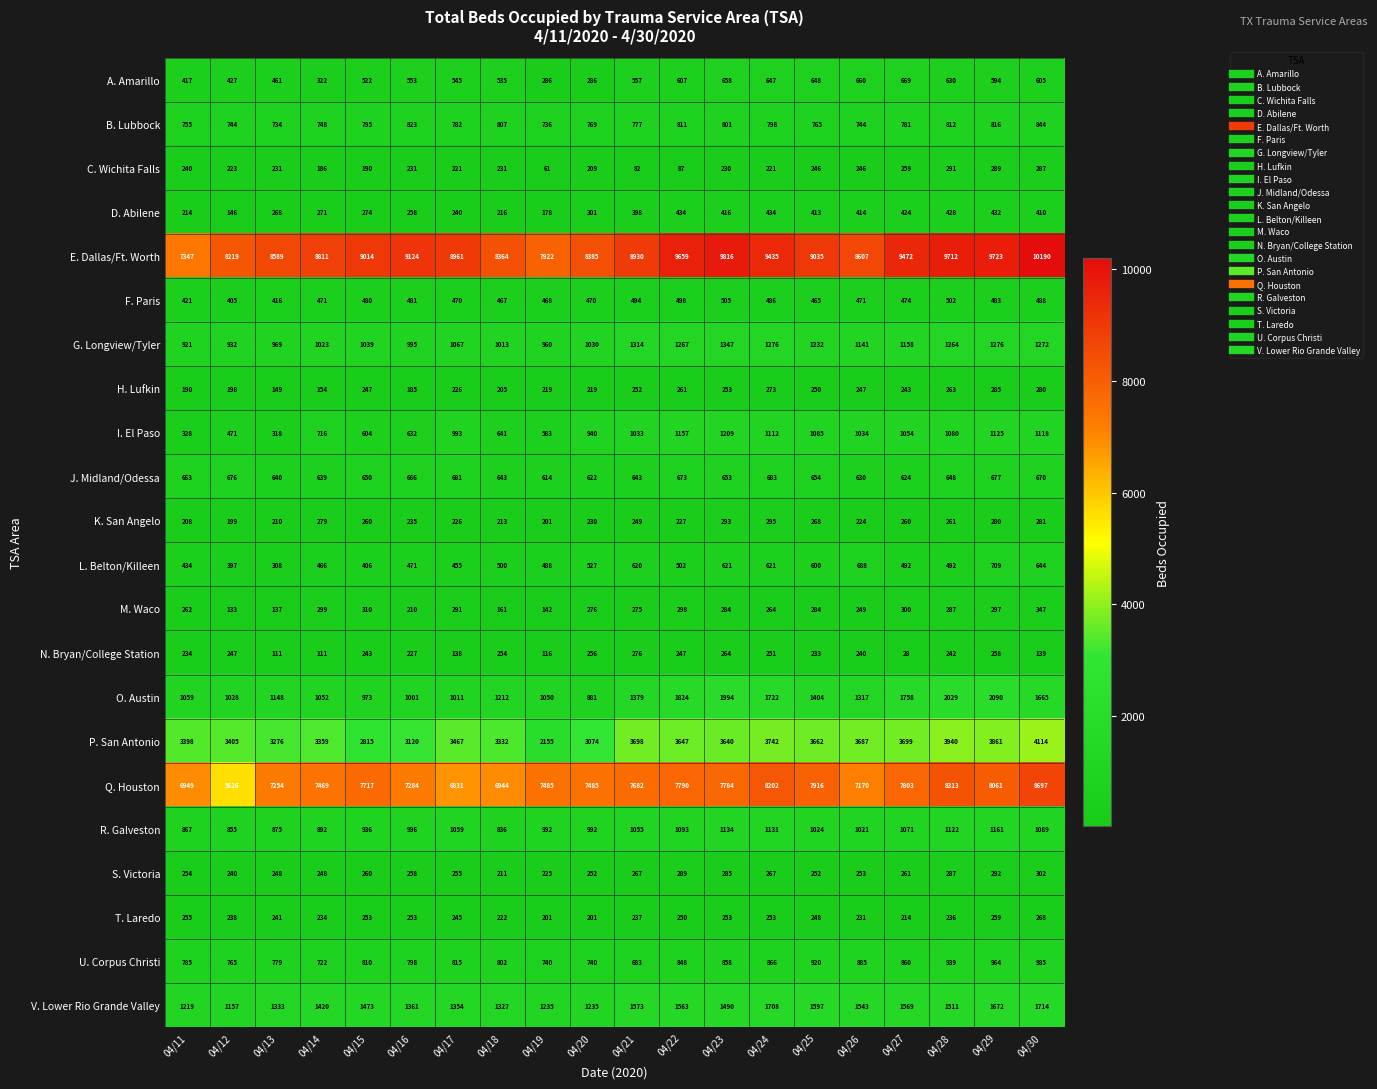

What is the average value of the G. Longview/Tyler series?

1125